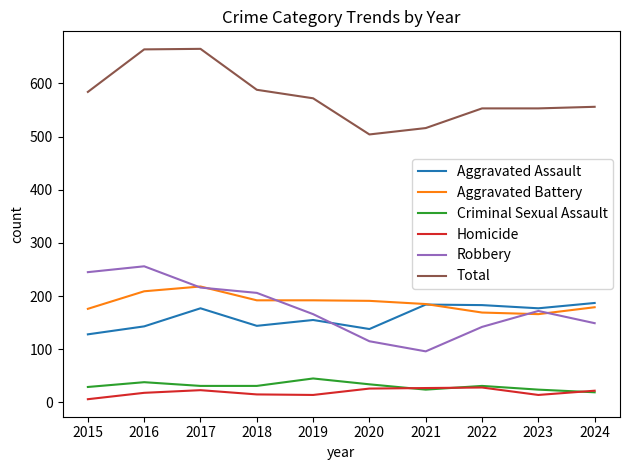

What is the maximum value for Robbery?

256